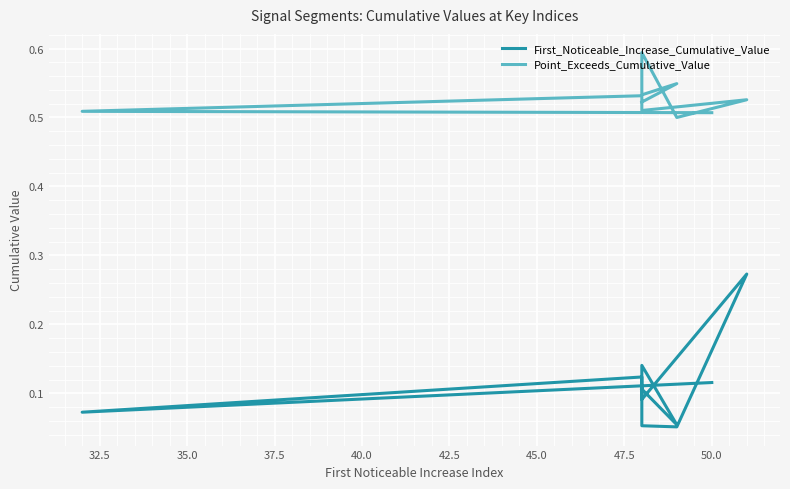

What is the difference between the highest and lowest values at 45.0?

0.5